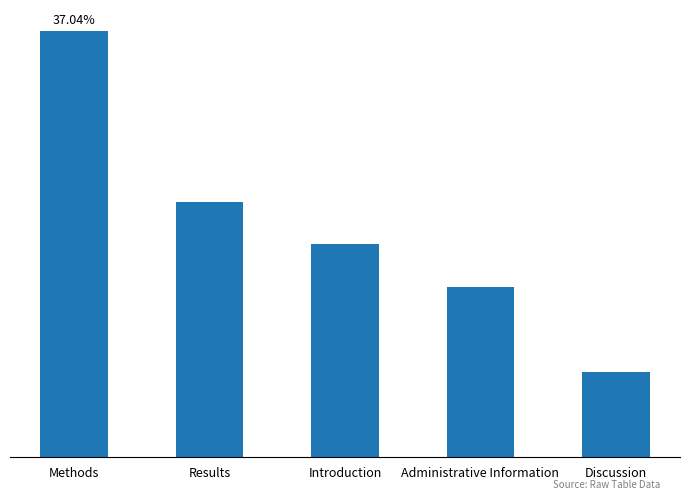

Is it true that the value at Introduction is 5?

True